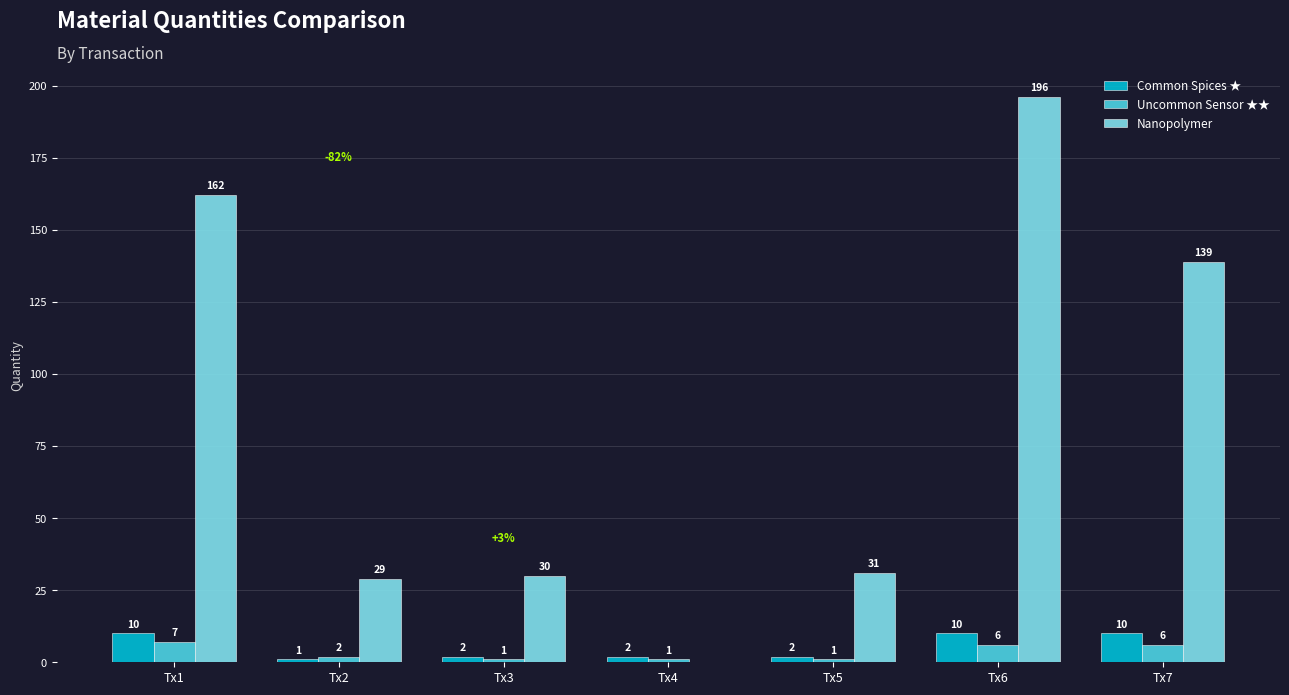

The Uncommon Sensor ★★ series shows 1 at Tx5. True or false?

True